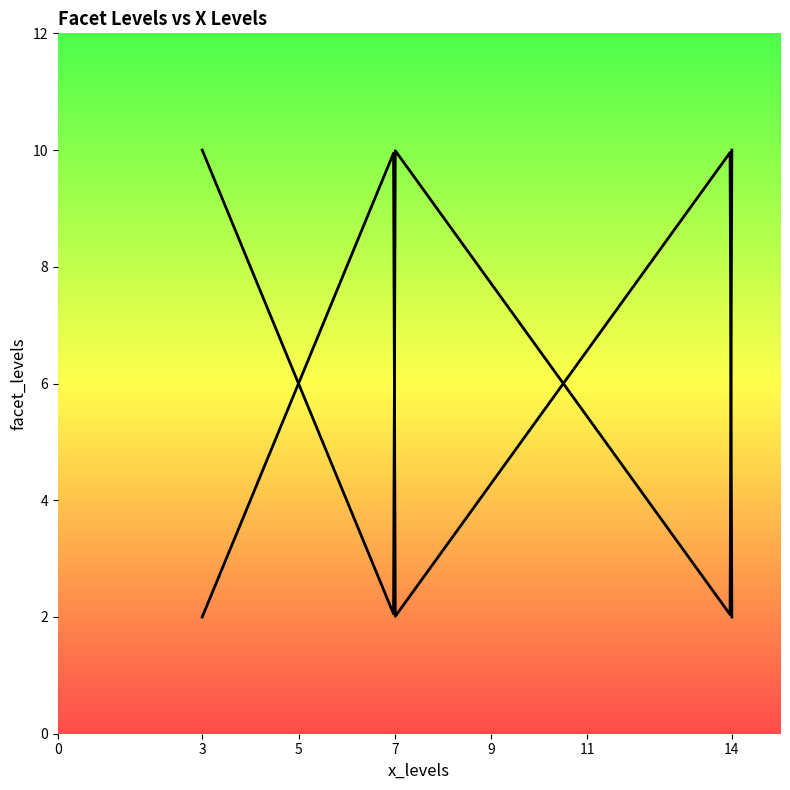

Does the chart have visible grid lines?

No